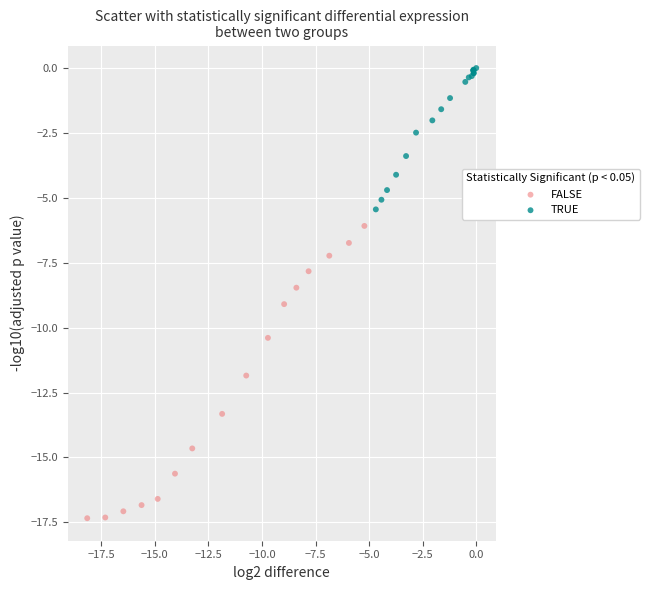

Which series has the widest spread of Y values?

FALSE